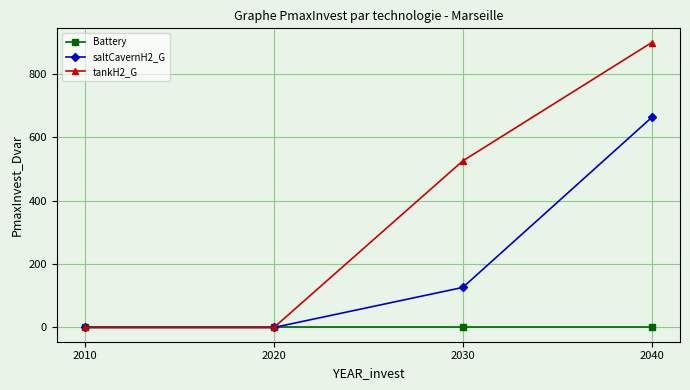

Read the tankH2_G value at 2040.

899.6